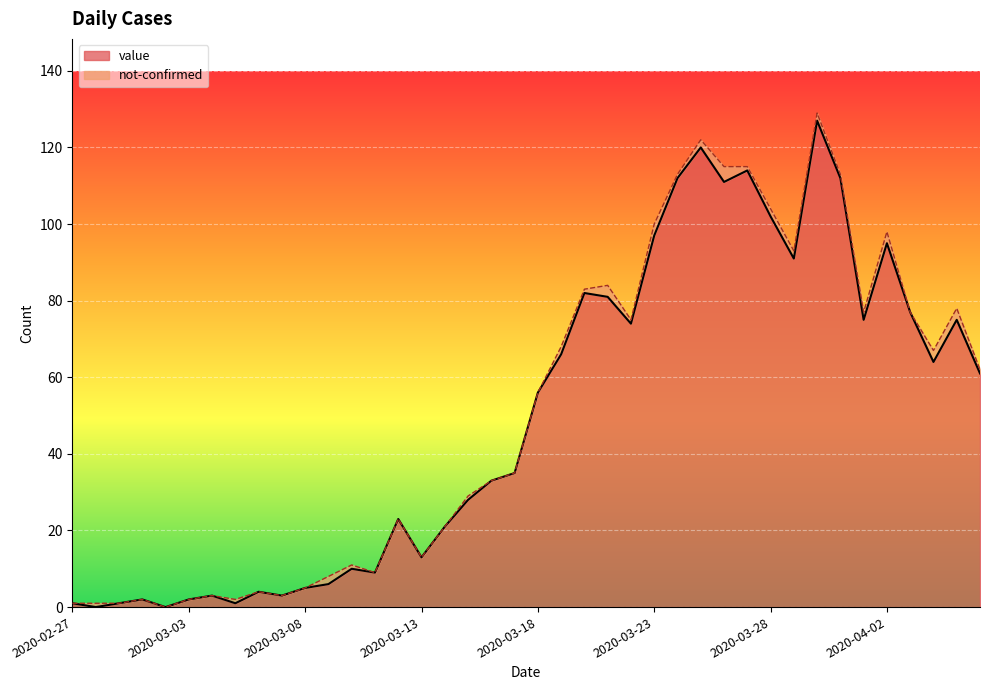

Reading left to right, what are all the values shown in this chart?

1	0	1	2	0	2	3	1	4	3	5	6	10	9	23	13	21	28	33	35	56	66	82	81	74	97	112	120	111	114	102	91	127	112	75	95	77	64	75	61